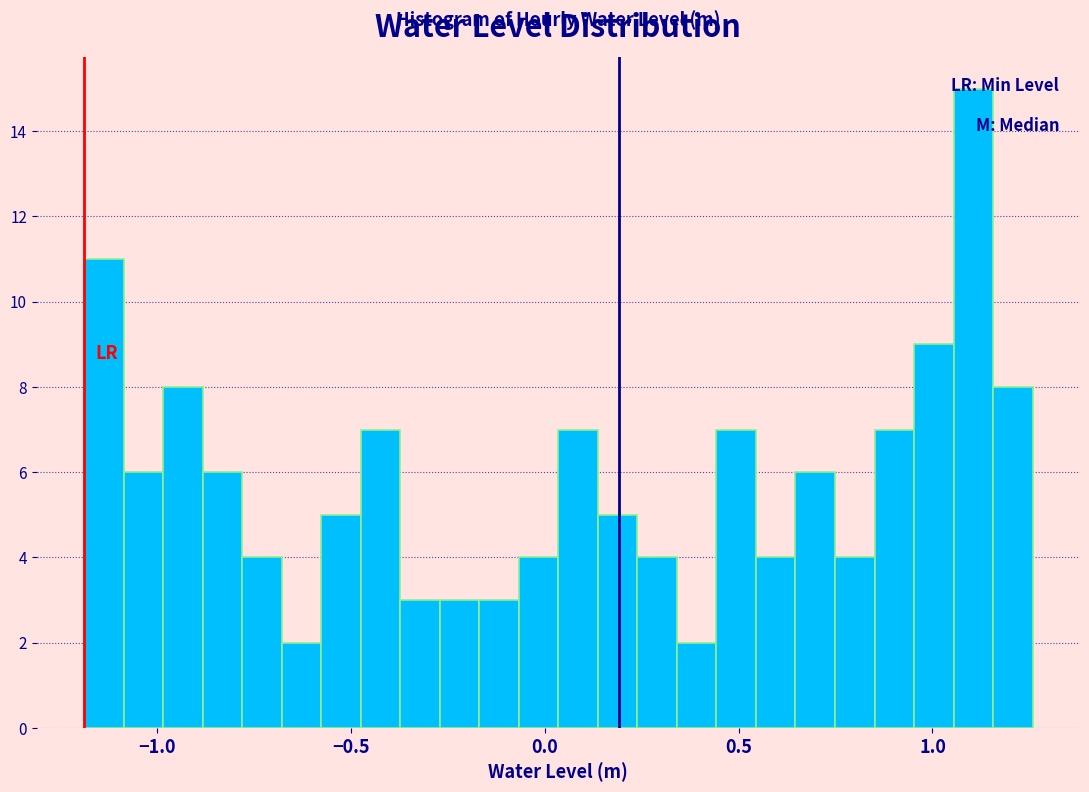

Read against the x-axis, roughly where is the centre of the tallest bar?

1.10